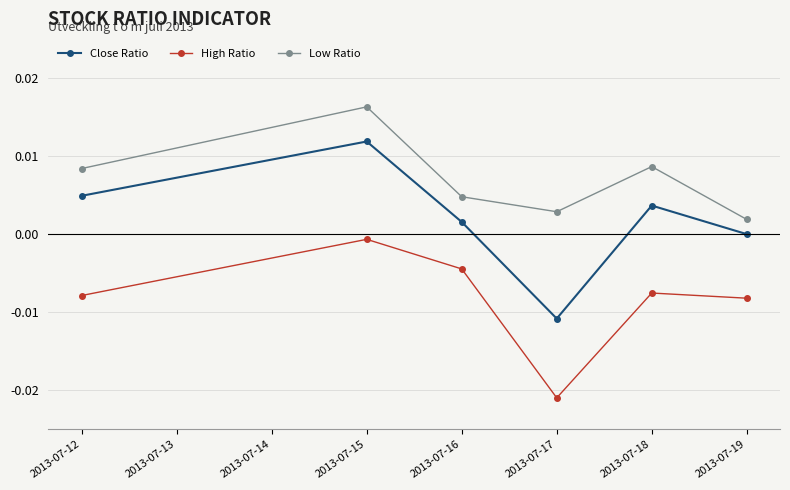

Which series has the widest spread of values?

Close Ratio